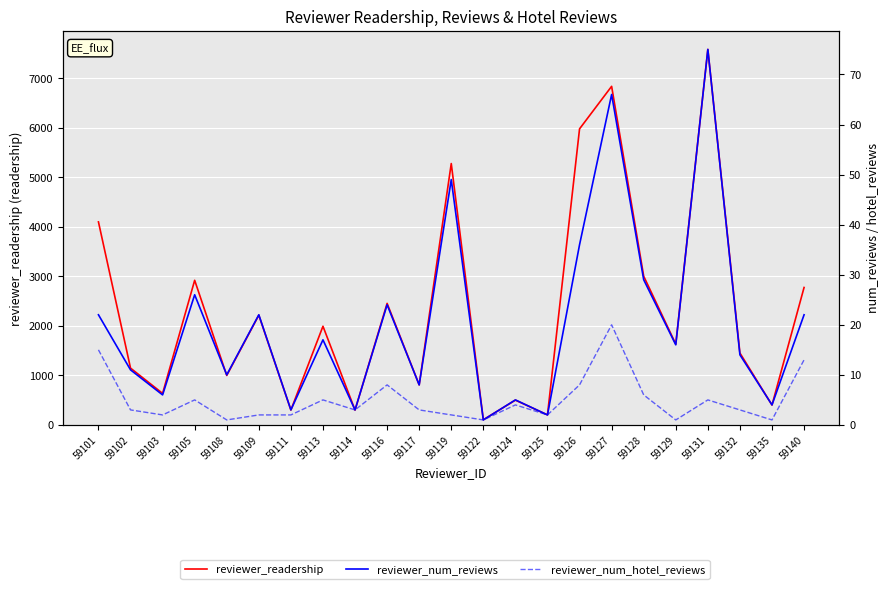

Where is the first local maximum for reviewer_readership?

59105